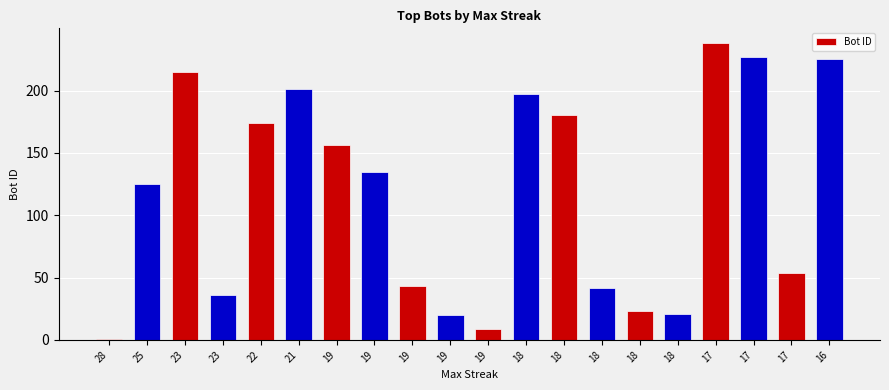

Which label corresponds to the smallest value in the chart?

28